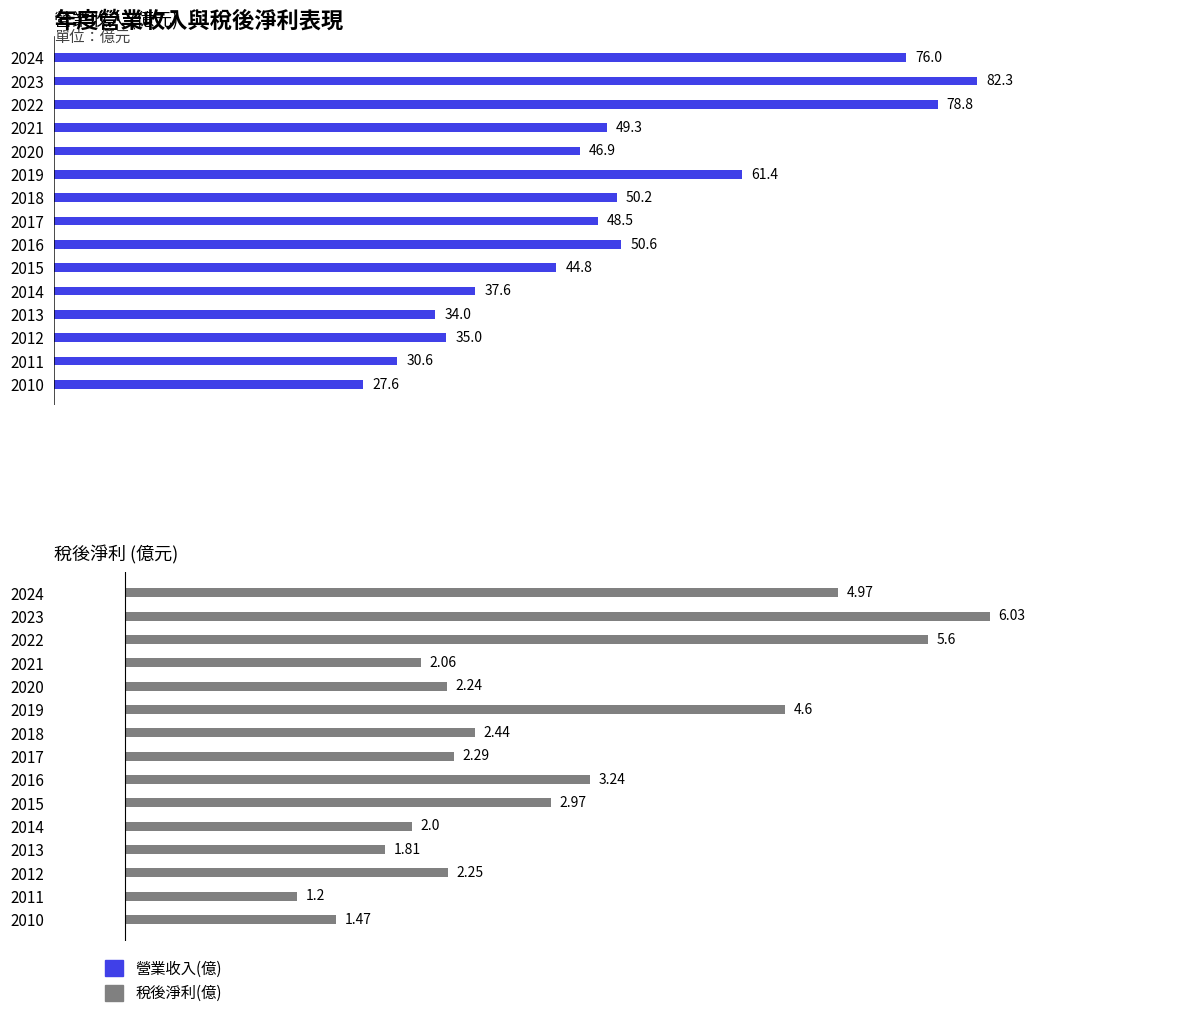

How many values in the 稅後淨利(億) series are below 2?

3